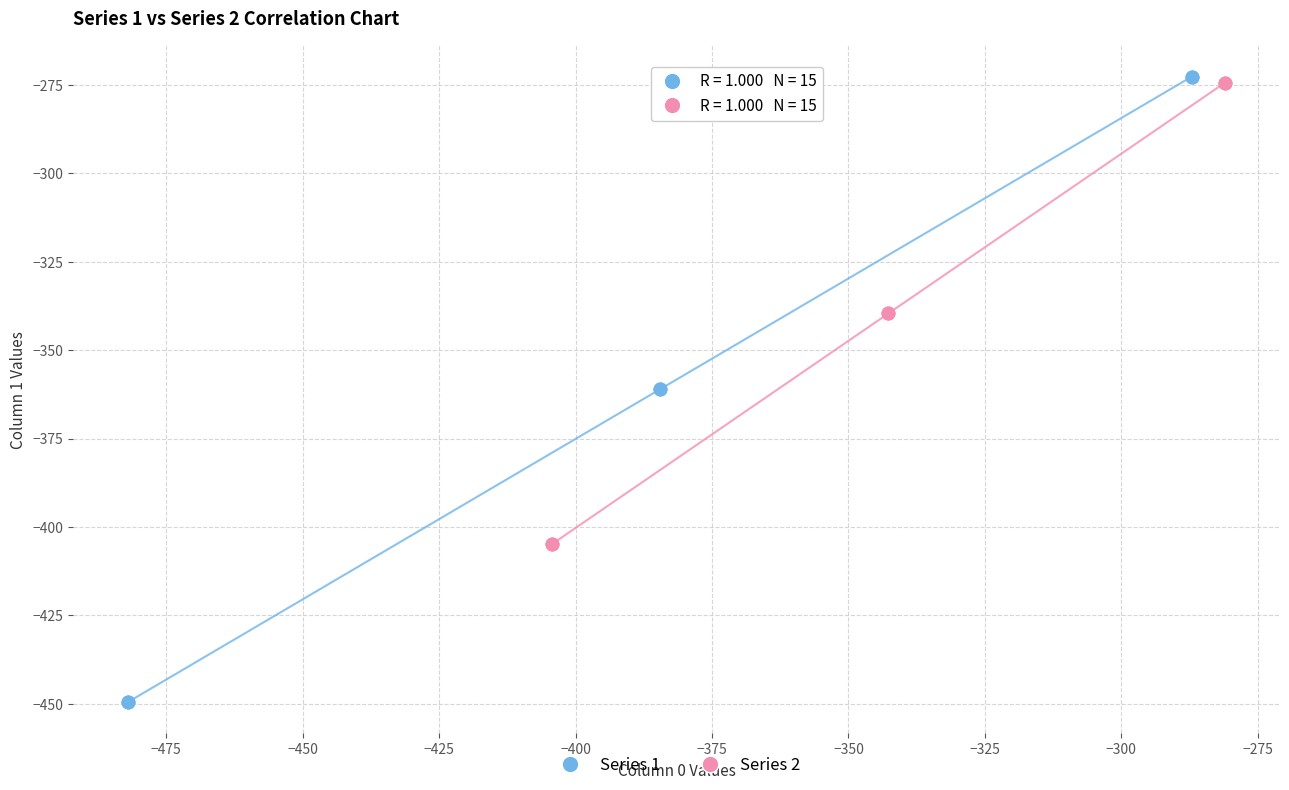

Which series contains the lowest Y value?

Series 1